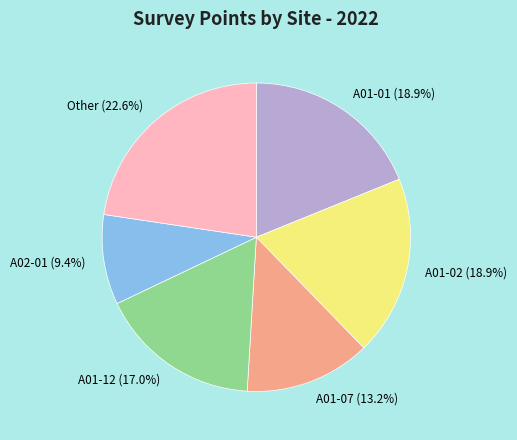

Does A01-12 (17.0%) represent more than half of the total?

No